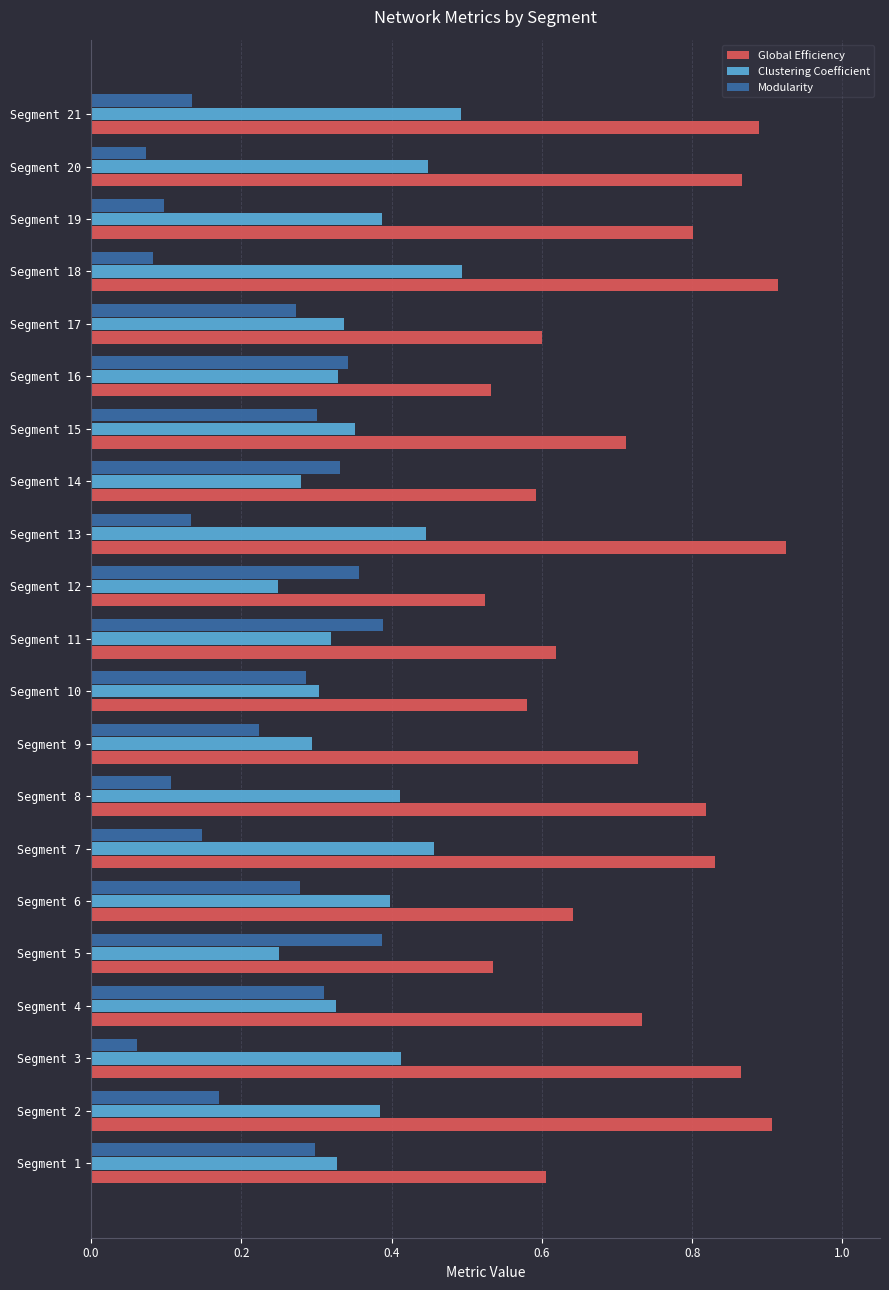

What is the total value across all series at Segment 20?

1.4